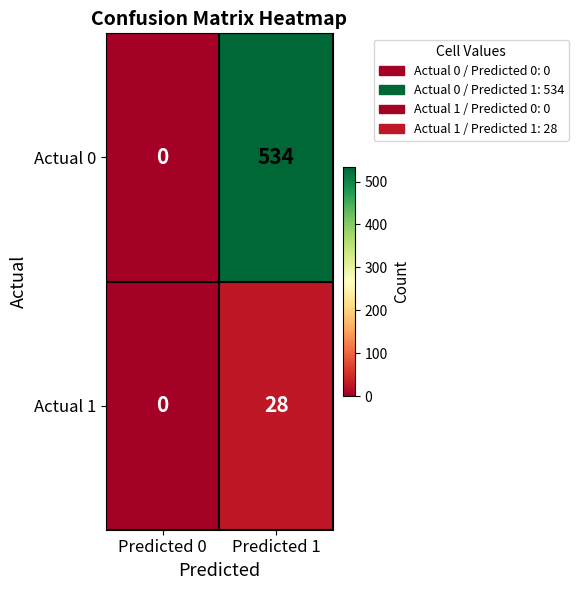

What is the spread (max minus min) of values at Predicted 1?

506